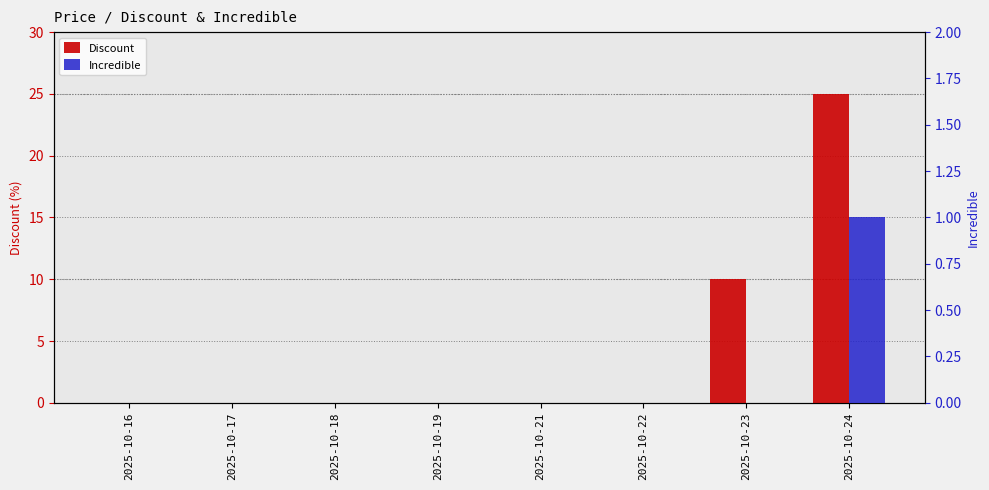

How many Incredible values are between 0 and 1?

8